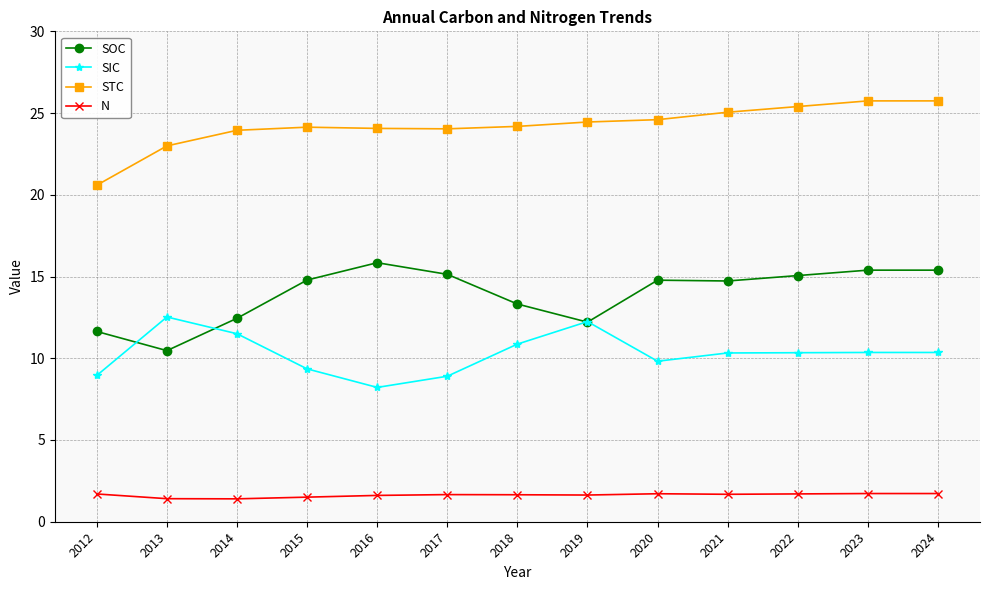

How many lines are shown in the chart?

4